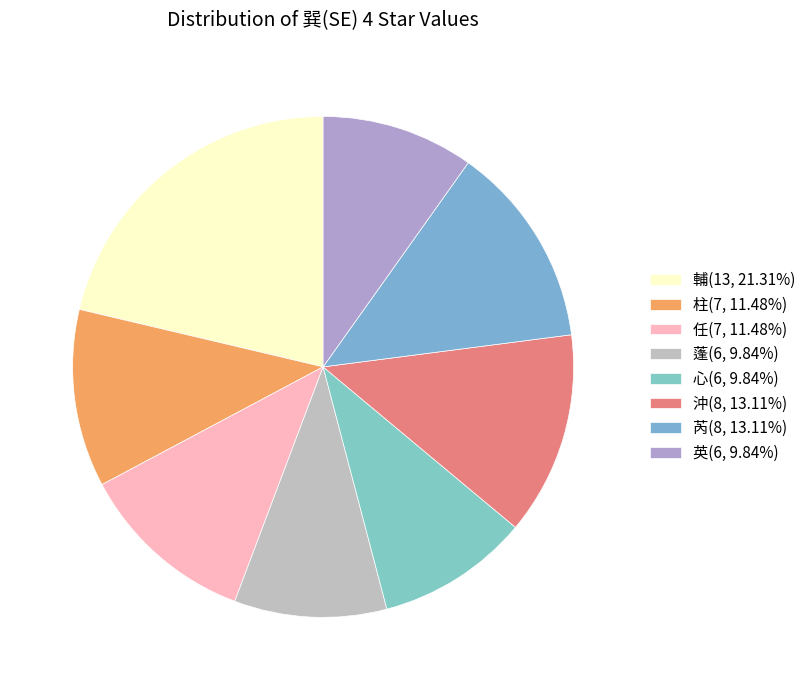

How many segments does this pie chart have?

8